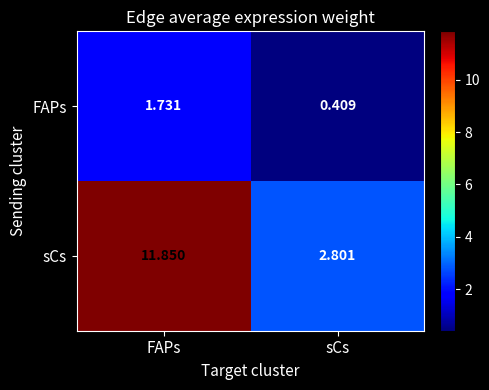

At which label does sCs reach its minimum?

sCs